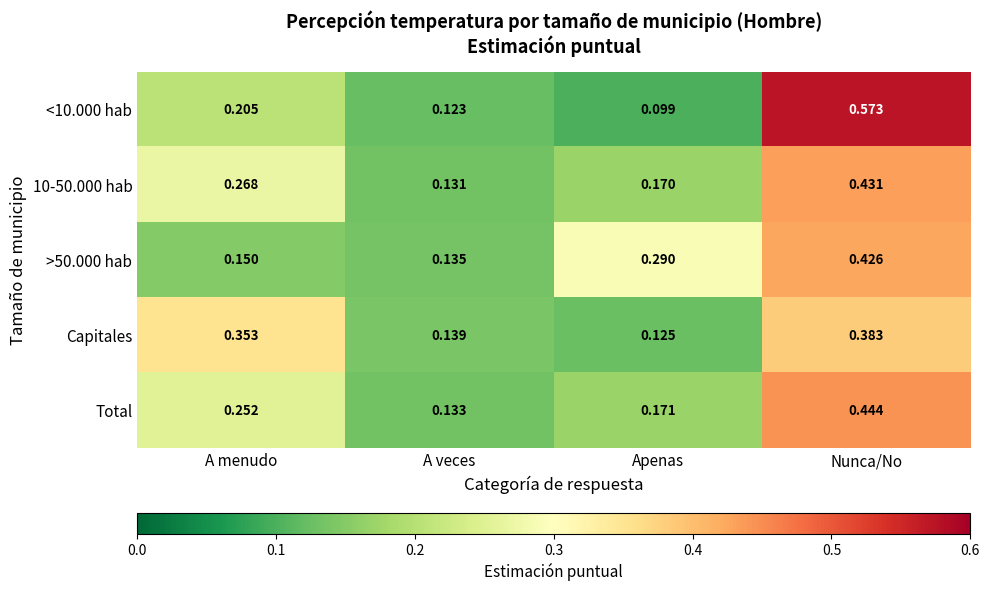

At which category is the sum across all series the highest?

Nunca/No